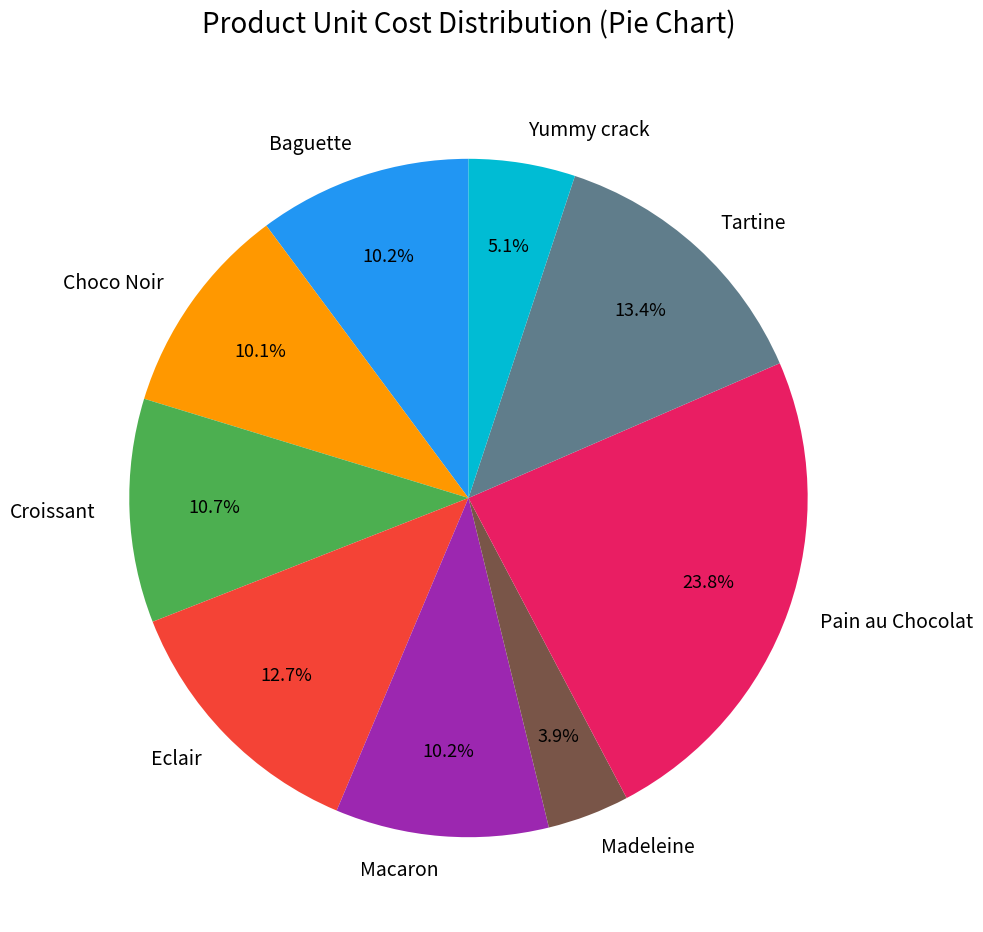

How many segments does this pie chart have?

9